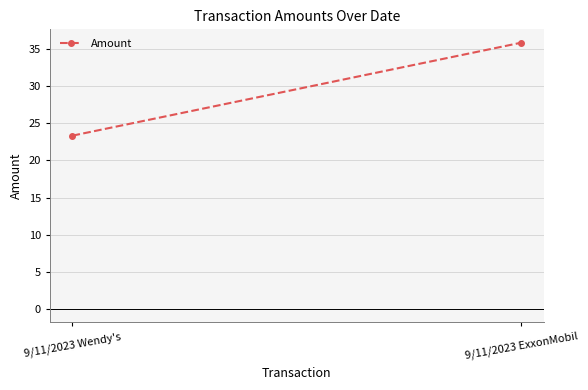

What is the change in value from 9/11/2023 Wendy's to 9/11/2023 ExxonMobil?

+12.5